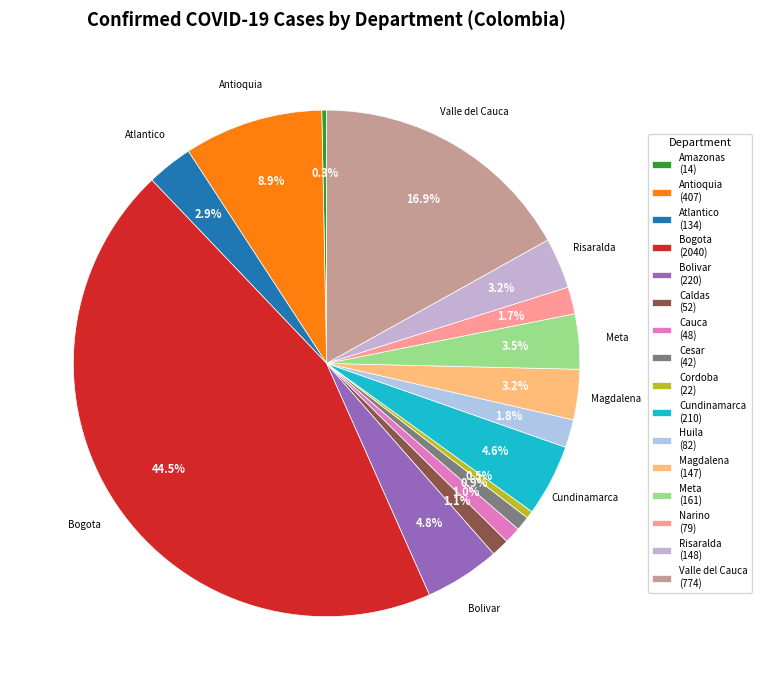

Is there a majority slice in this chart?

No